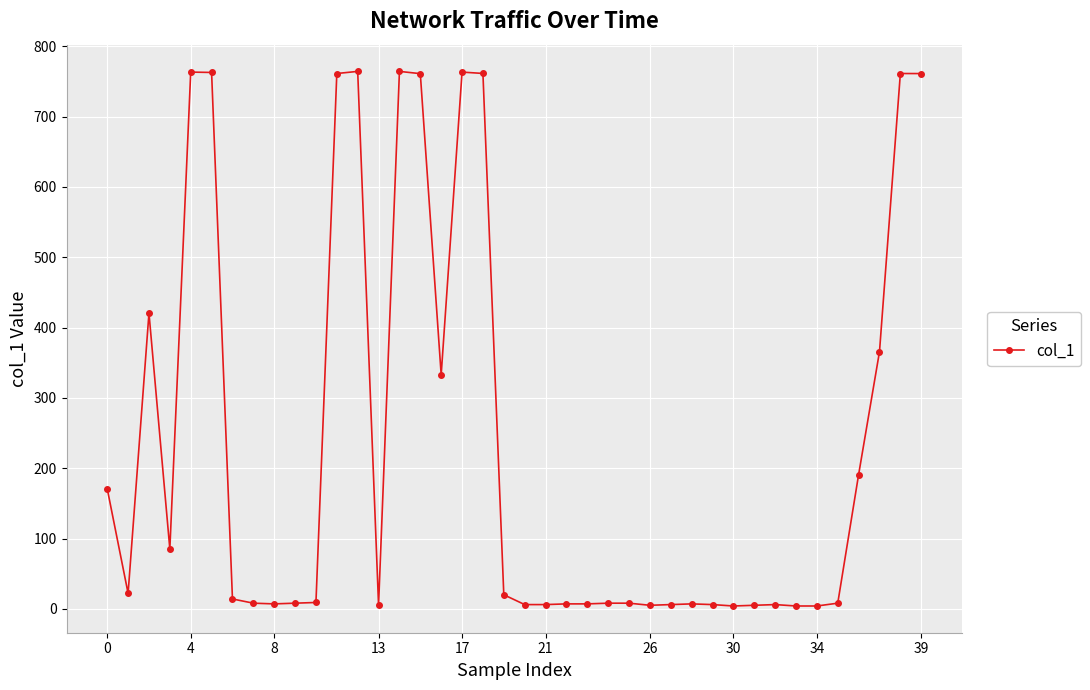

How many lines are shown in the chart?

1